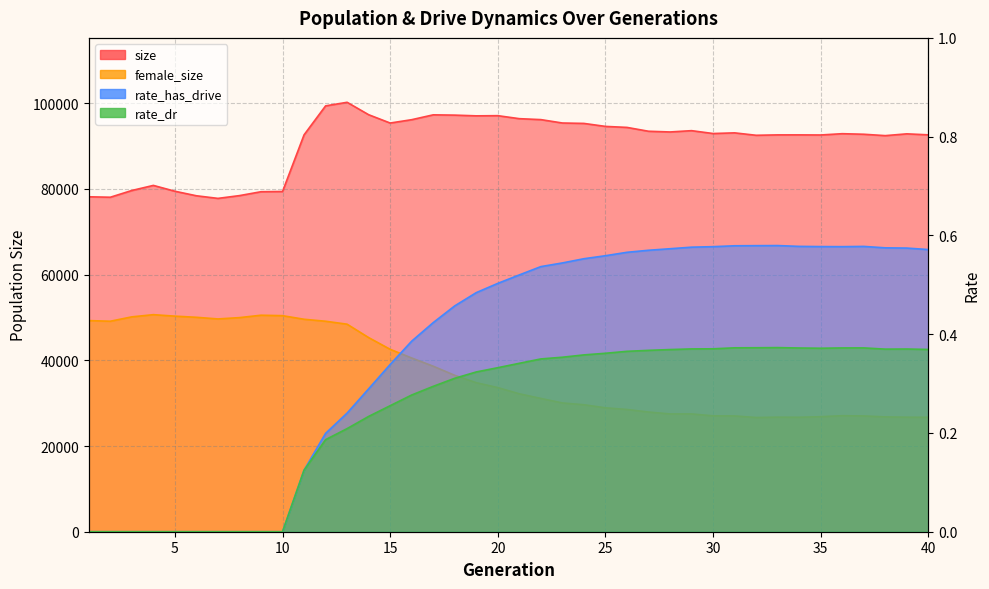

Reading right to left, transcribe all the data shown in this chart.

size: 40=92597.0	39=92829.0	38=92413.0	37=92735.0	36=92865.0	35=92564.0	34=92588.0	33=92586.0	32=92494.0	31=93059.0	30=92905.0	29=93573.0	28=93269.0	27=93435.0	26=94333.0	25=94566.0	24=95263.0	23=95359.0	22=96149.0	21=96371.0	20=97069.0	19=97029.0	18=97197.0	17=97264.0	16=96133.0	15=95351.0	14=97294.0	13=100189.0	12=99354.0	11=92595.0	10=79382.0	9=79324.0	8=78419.0	7=77771.0	6=78381.0	5=79439.0	4=80800.0	3=79614.0	2=78040.0	1=78145.0
female_size: 40=26695.0	39=26719.0	38=26791.0	37=27013.0	36=27074.0	35=26836.0	34=26704.0	33=26727.0	32=26652.0	31=27014.0	30=27038.0	29=27485.0	28=27480.0	27=27926.0	26=28524.0	25=28908.0	24=29628.0	23=30044.0	22=31099.0	21=32181.0	20=33628.0	19=34769.0	18=36493.0	17=38617.0	16=40536.0	15=42559.0	14=45295.0	13=48419.0	12=49108.0	11=49571.0	10=50409.0	9=50512.0	8=49955.0	7=49645.0	6=50029.0	5=50297.0	4=50642.0	3=50132.0	2=49110.0	1=49258.0
rate_dr: 40=0.4	39=0.4	38=0.4	37=0.4	36=0.4	35=0.4	34=0.4	33=0.4	32=0.4	31=0.4	30=0.4	29=0.4	28=0.4	27=0.4	26=0.4	25=0.4	24=0.4	23=0.4	22=0.3	21=0.3	20=0.3	19=0.3	18=0.3	17=0.3	16=0.3	15=0.3	14=0.2	13=0.2	12=0.2	11=0.1	10=0.0	9=0.0	8=0.0	7=0.0	6=0.0	5=0.0	4=0.0	3=0.0	2=0.0	1=0.0
rate_has_drive: 40=0.6	39=0.6	38=0.6	37=0.6	36=0.6	35=0.6	34=0.6	33=0.6	32=0.6	31=0.6	30=0.6	29=0.6	28=0.6	27=0.6	26=0.6	25=0.6	24=0.6	23=0.5	22=0.5	21=0.5	20=0.5	19=0.5	18=0.5	17=0.4	16=0.4	15=0.3	14=0.3	13=0.2	12=0.2	11=0.1	10=0.0	9=0.0	8=0.0	7=0.0	6=0.0	5=0.0	4=0.0	3=0.0	2=0.0	1=0.0